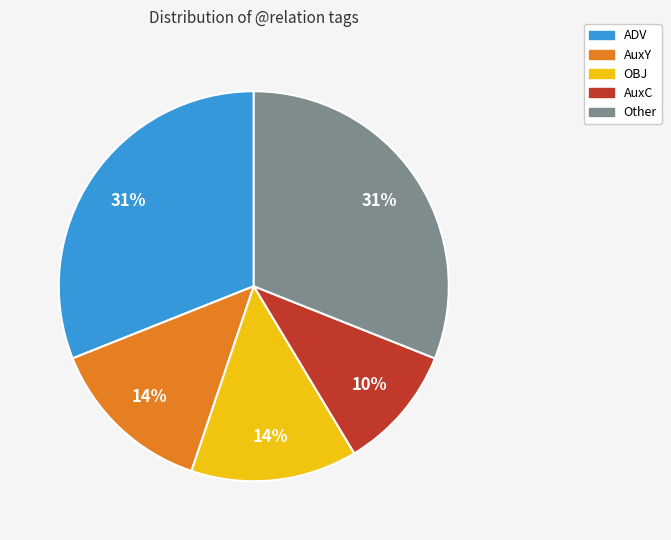

Does any single category account for the majority?

No